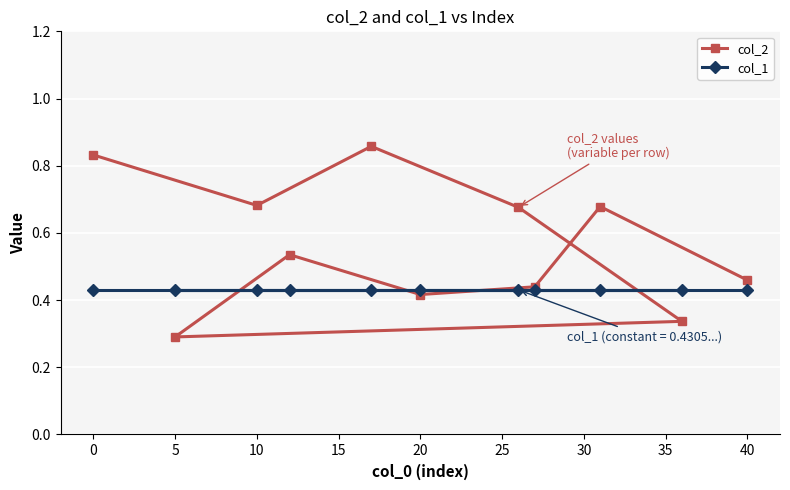

Which category has the lowest value across all series?

5